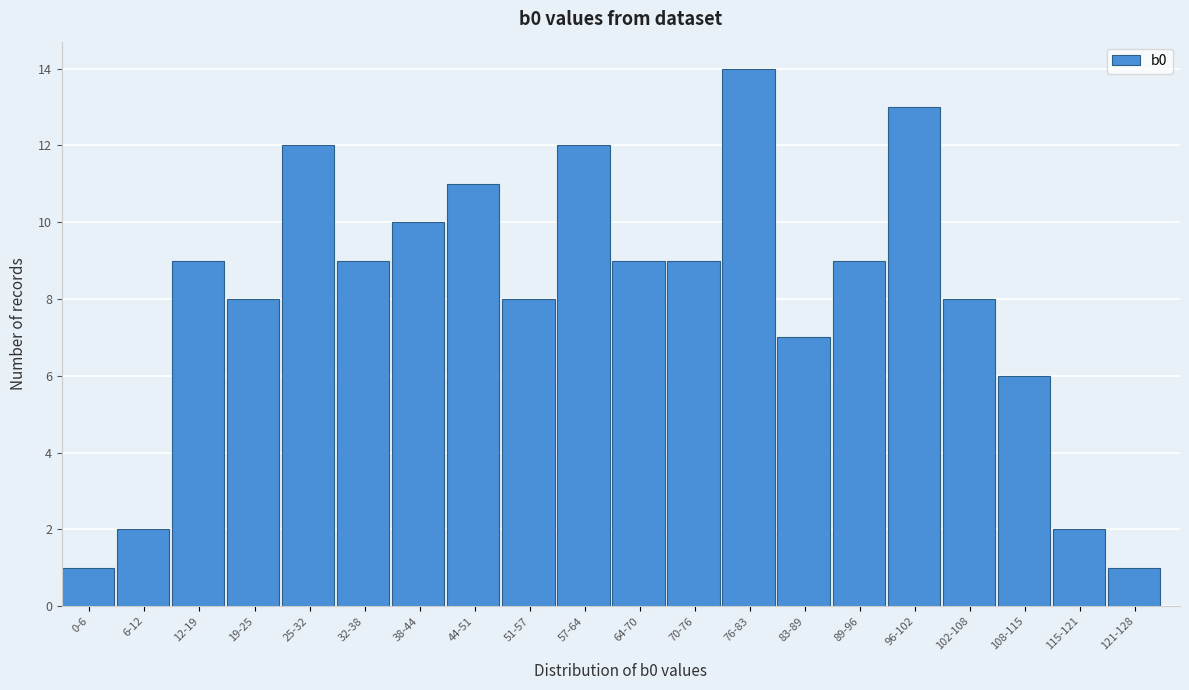

Reading left to right, list all the values displayed in this chart.

1	2	9	8	12	9	10	11	8	12	9	9	14	7	9	13	8	6	2	1